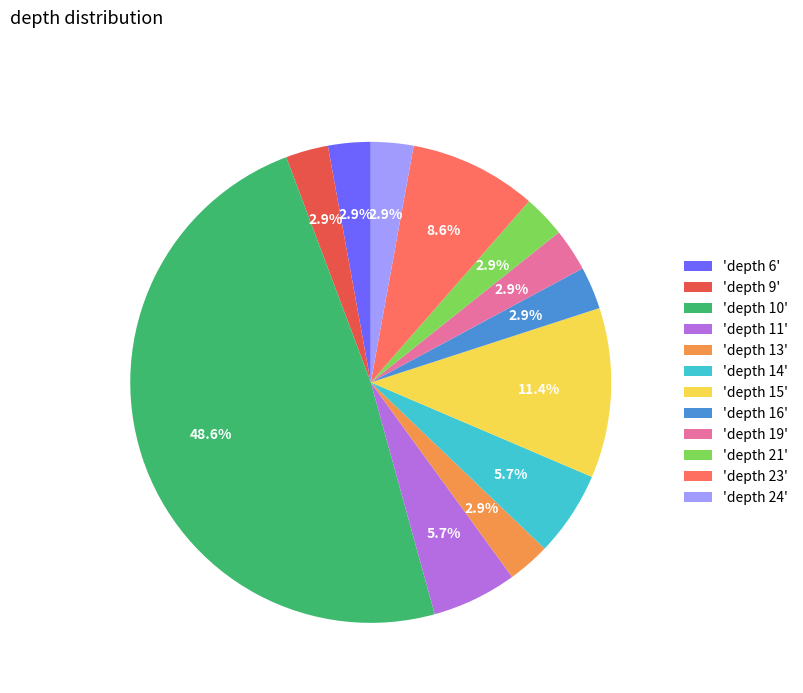

Which category has the biggest portion of the pie?

'depth 10'